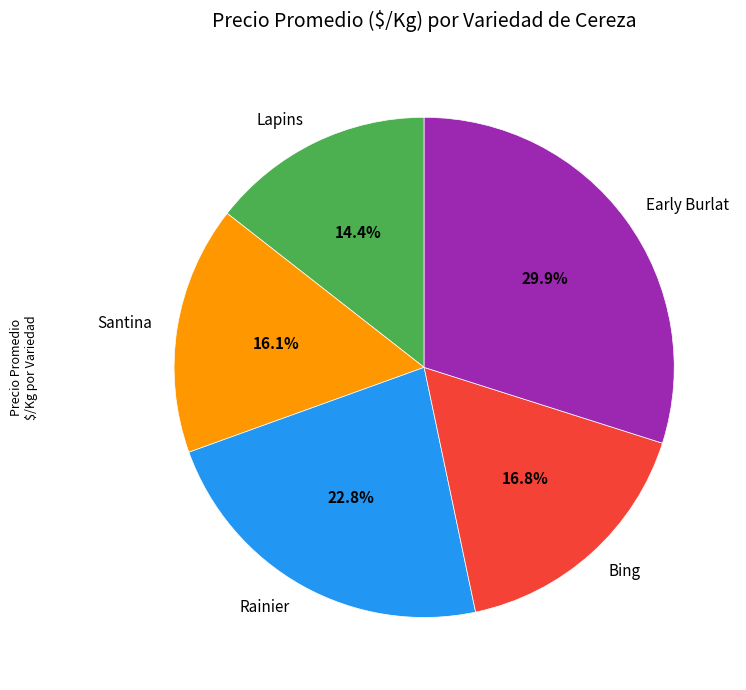

Which slice is the largest?

Early Burlat